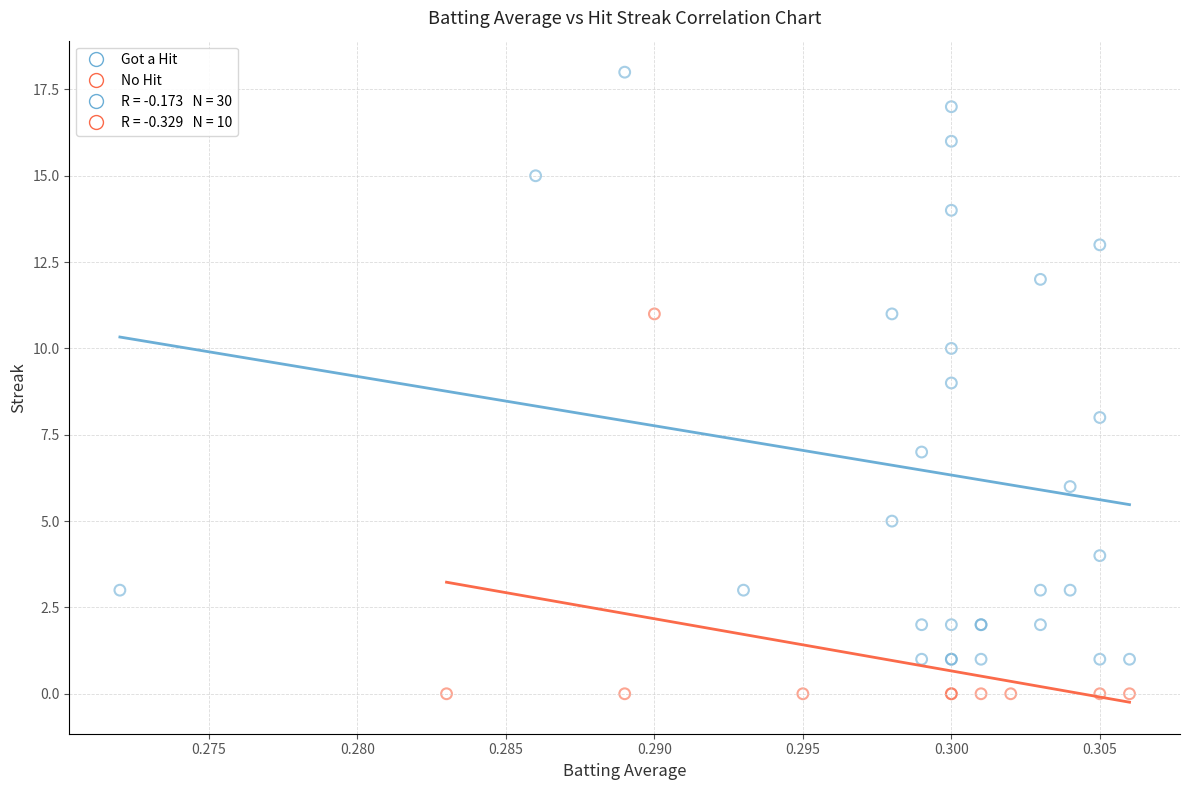

Which series reaches the minimum Y coordinate?

No Hit